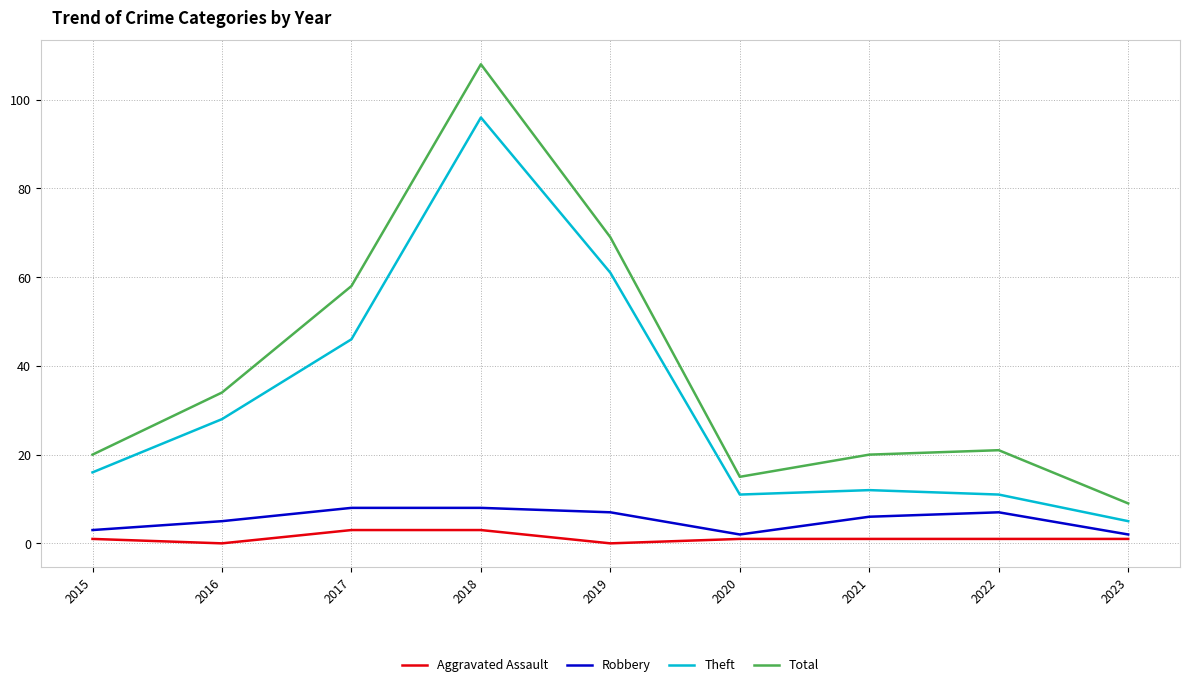

Between 2016 and 2019, which series saw the biggest shift?

Total